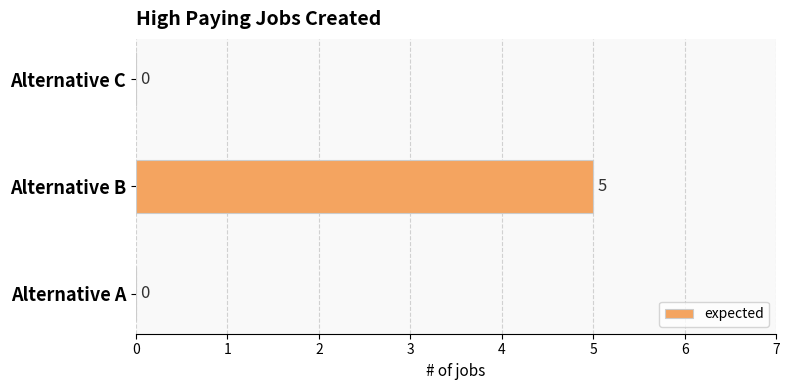

How many values are between 0 and 5?

3